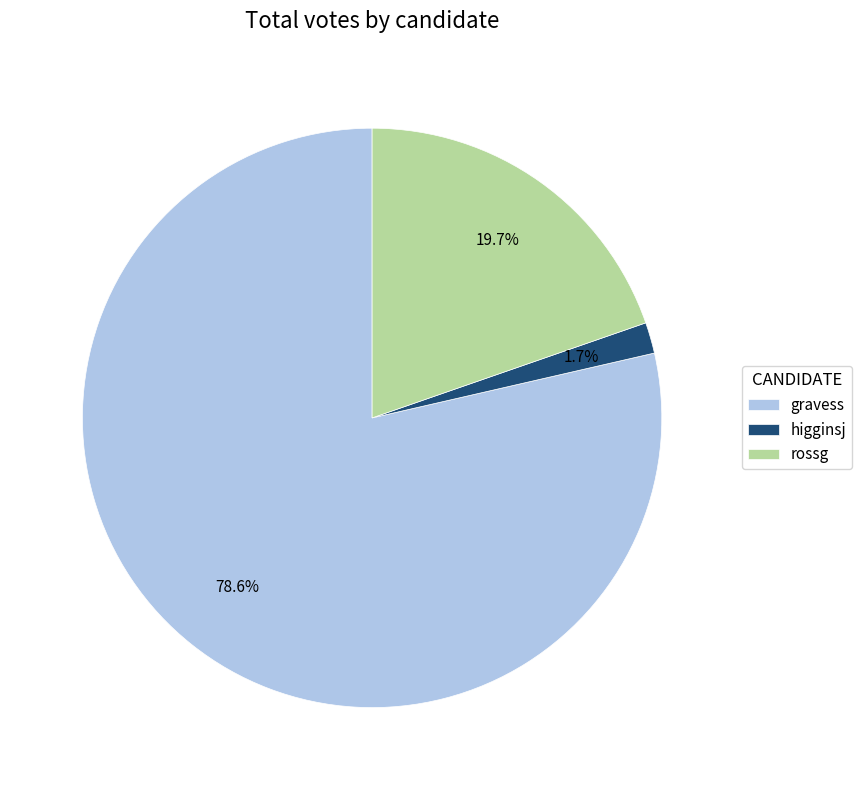

To the nearest percent, what is the average slice percentage?

33%